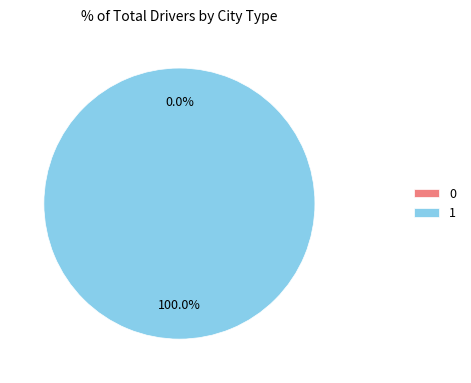

Count the number of slices in the pie.

2